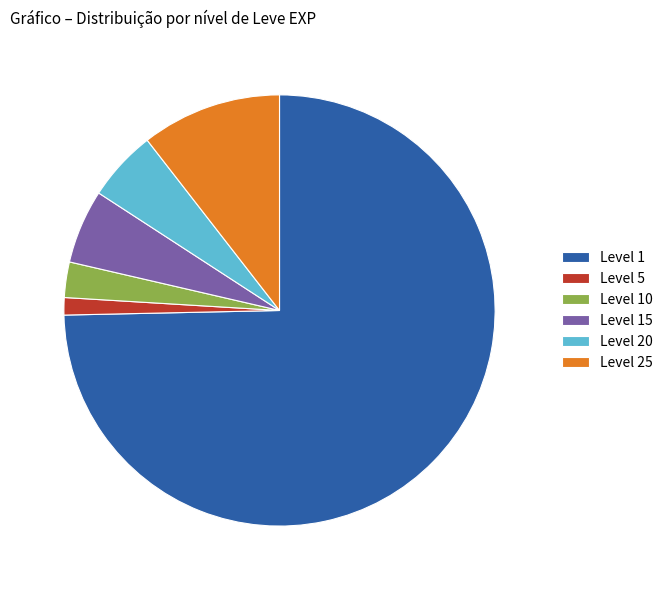

Which slice is the largest?

Level 1